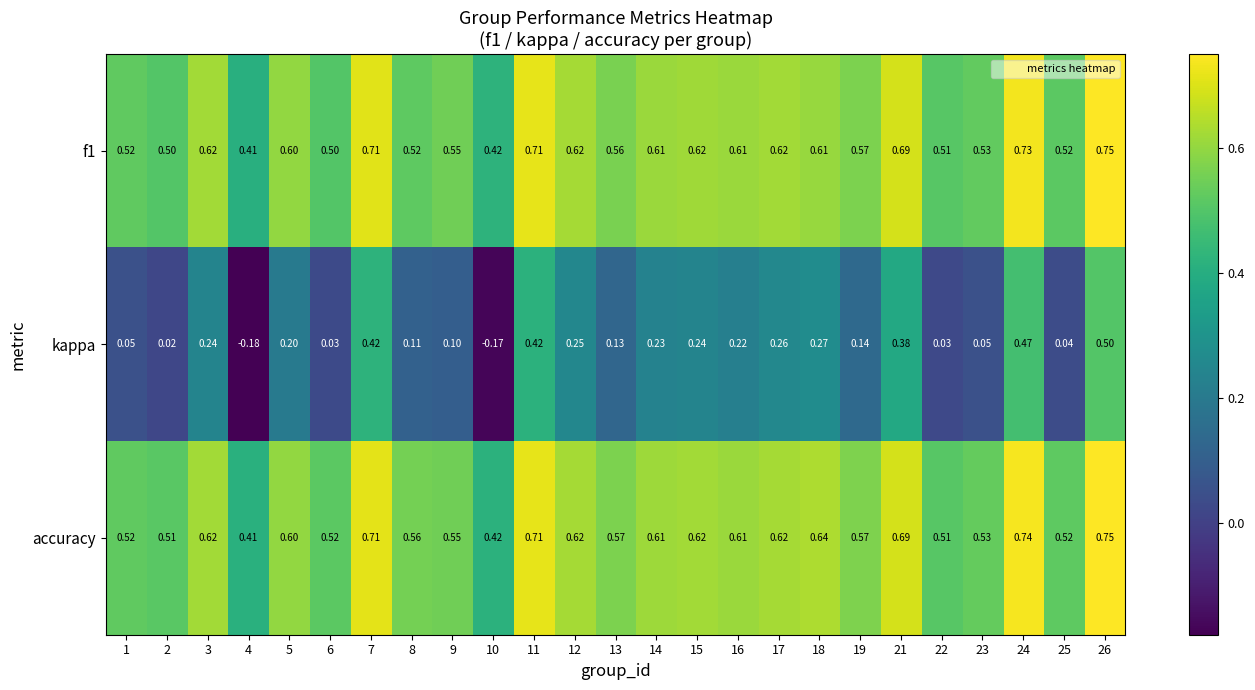

Between 1 and 26, which series saw the biggest shift?

kappa